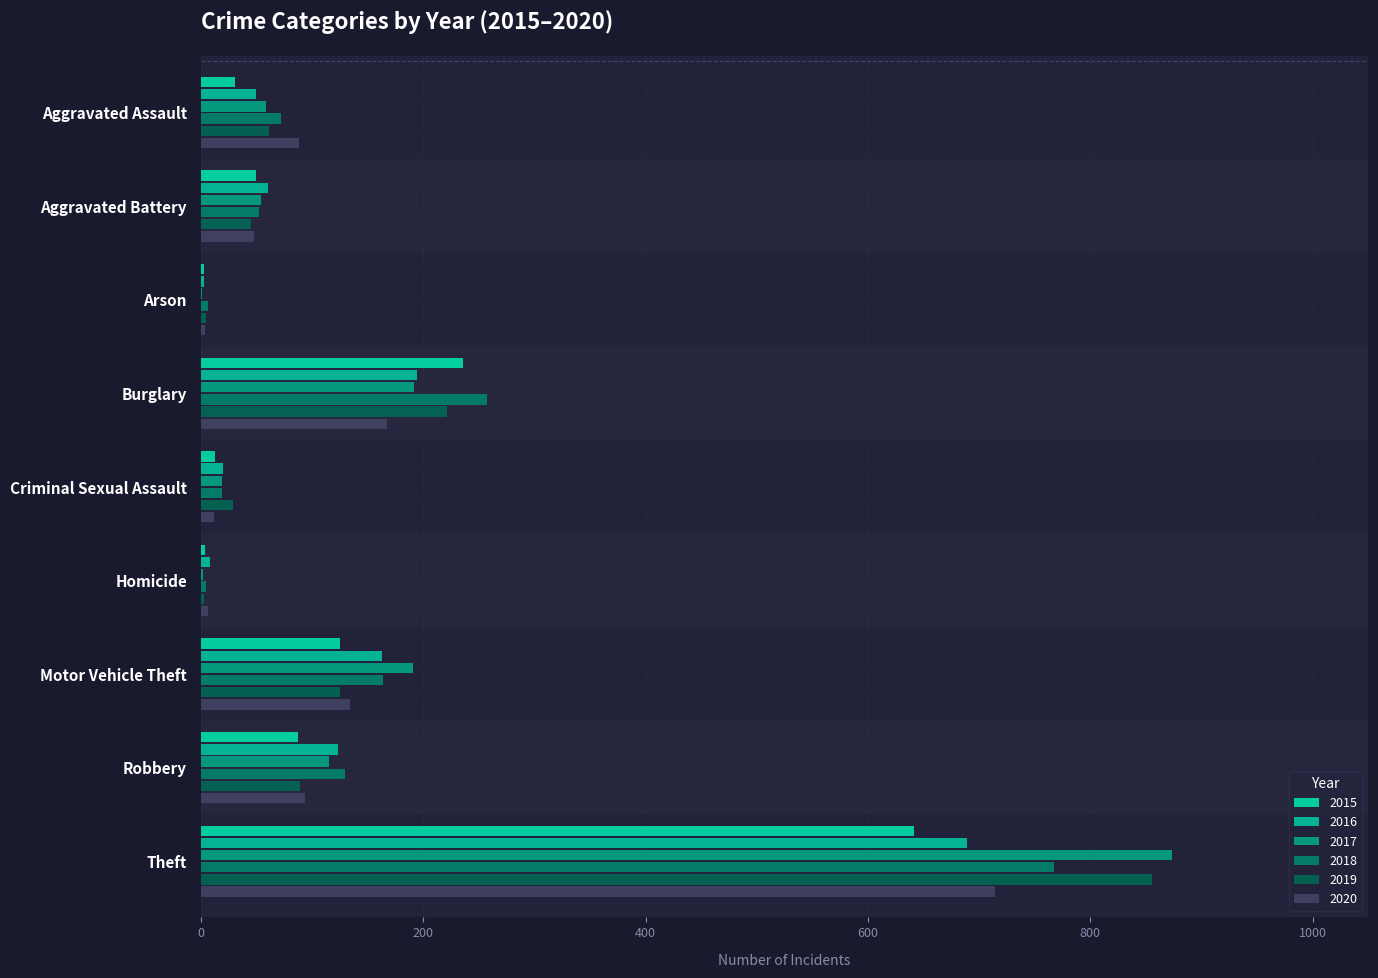

Reading left to right, transcribe all the data shown in this chart.

2015: Aggravated Assault=31	Aggravated Battery=50	Arson=3	Burglary=236	Criminal Sexual Assault=13	Homicide=4	Motor Vehicle Theft=125	Robbery=87	Theft=641
2016: Aggravated Assault=50	Aggravated Battery=60	Arson=3	Burglary=194	Criminal Sexual Assault=20	Homicide=8	Motor Vehicle Theft=163	Robbery=123	Theft=689
2017: Aggravated Assault=59	Aggravated Battery=54	Arson=1	Burglary=192	Criminal Sexual Assault=19	Homicide=2	Motor Vehicle Theft=191	Robbery=115	Theft=873
2018: Aggravated Assault=72	Aggravated Battery=52	Arson=6	Burglary=257	Criminal Sexual Assault=19	Homicide=5	Motor Vehicle Theft=164	Robbery=130	Theft=767
2019: Aggravated Assault=61	Aggravated Battery=45	Arson=5	Burglary=221	Criminal Sexual Assault=29	Homicide=3	Motor Vehicle Theft=125	Robbery=89	Theft=855
2020: Aggravated Assault=88	Aggravated Battery=48	Arson=4	Burglary=167	Criminal Sexual Assault=12	Homicide=6	Motor Vehicle Theft=134	Robbery=94	Theft=714